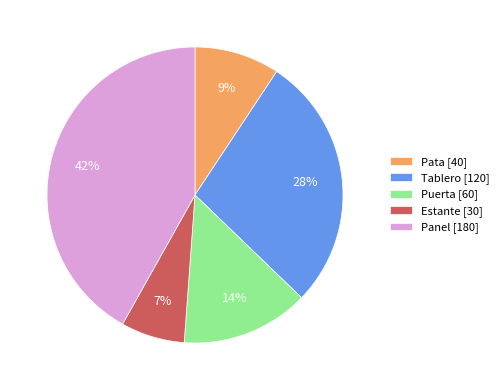

To the nearest percent, what percentage of the pie is Panel?

42%